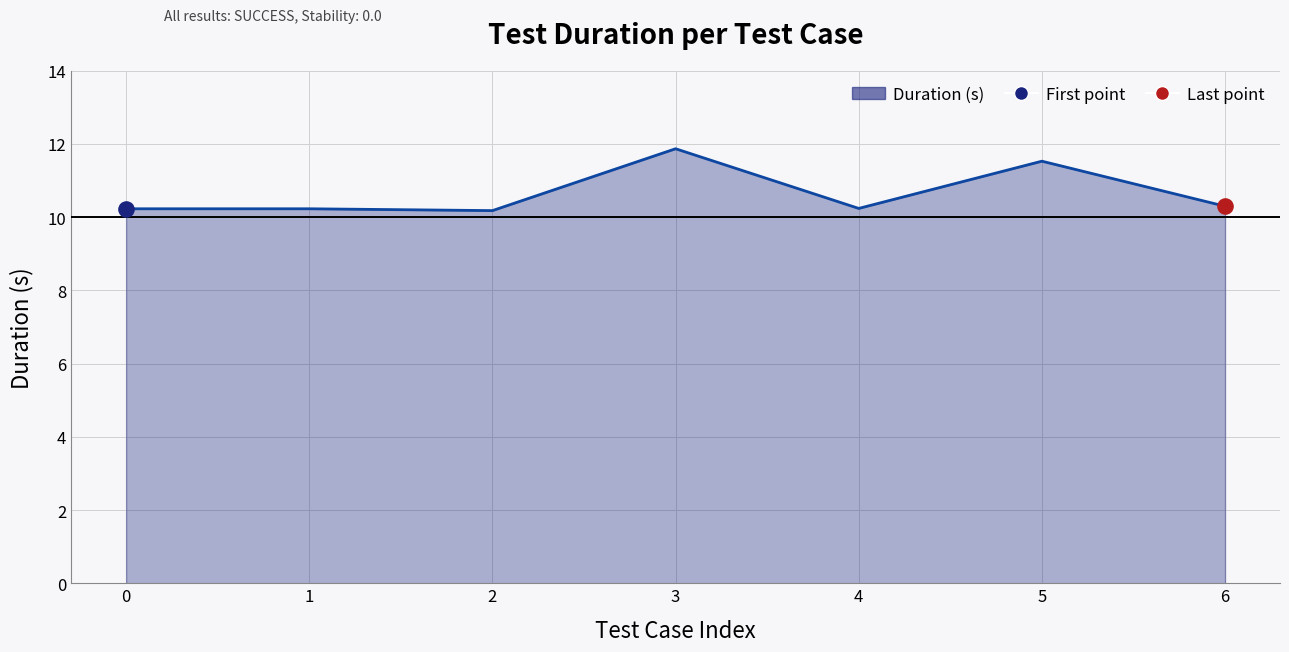

What is the change in value from 5 to 6?

-1.2